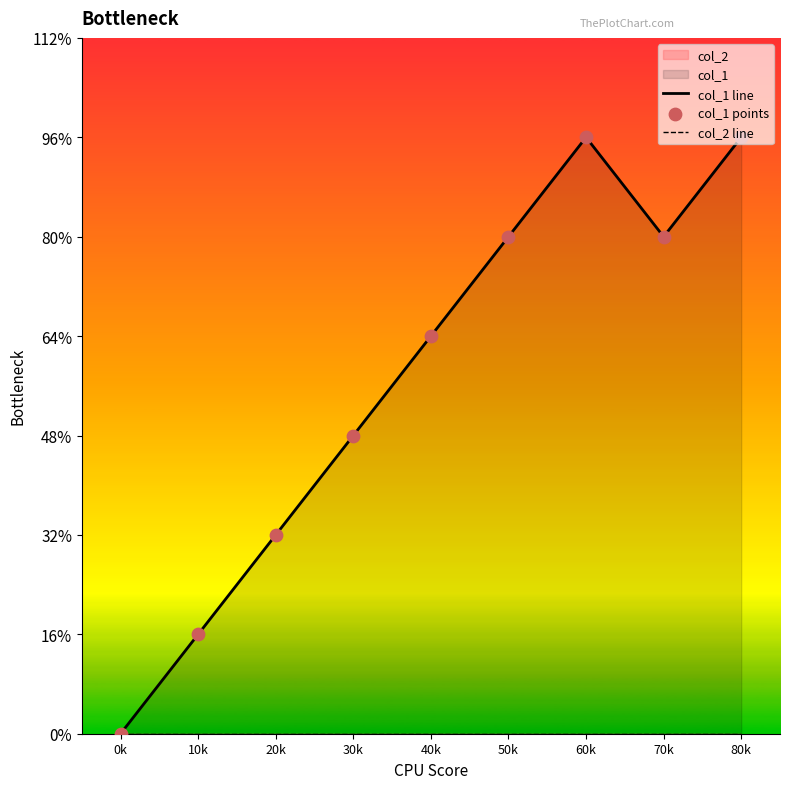

Which series has the widest spread of Y values?

col_1 line